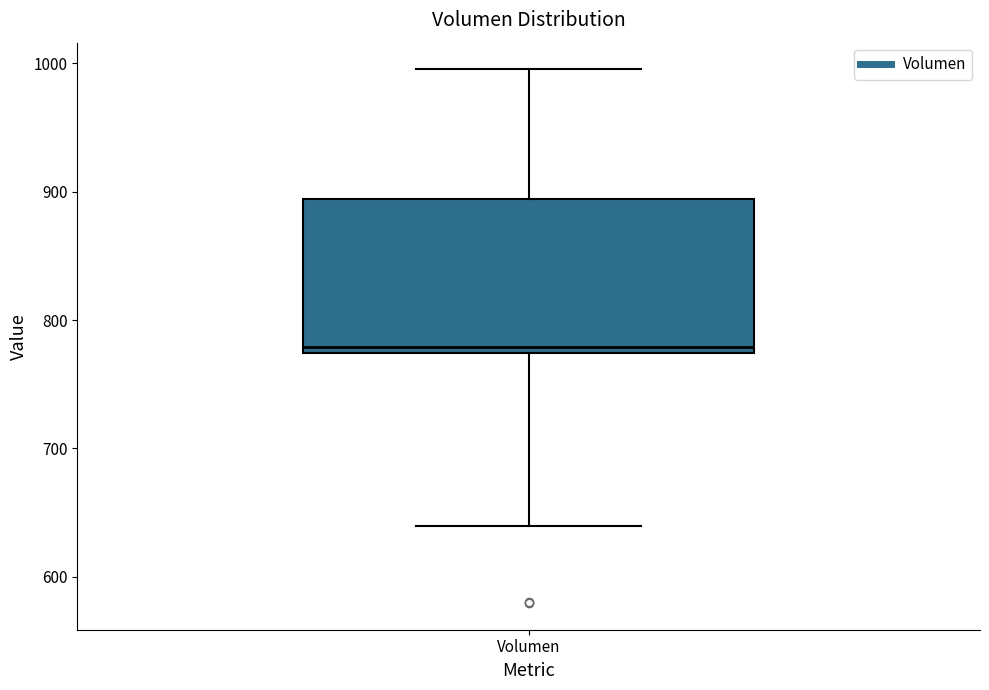

Where does the upper whisker of the box for Volumen end on the y-axis? The values are not printed on the chart, so give them approximately, as read against the axis.

1000